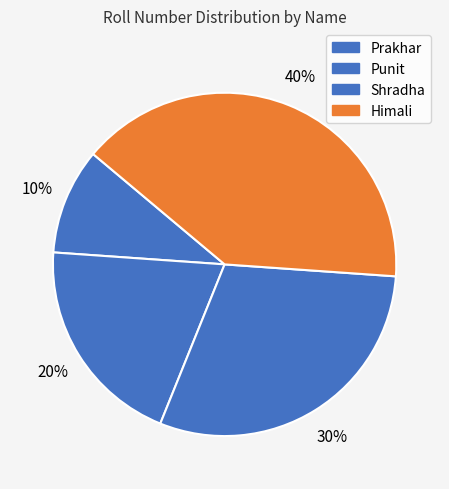

How many segments does this pie chart have?

4